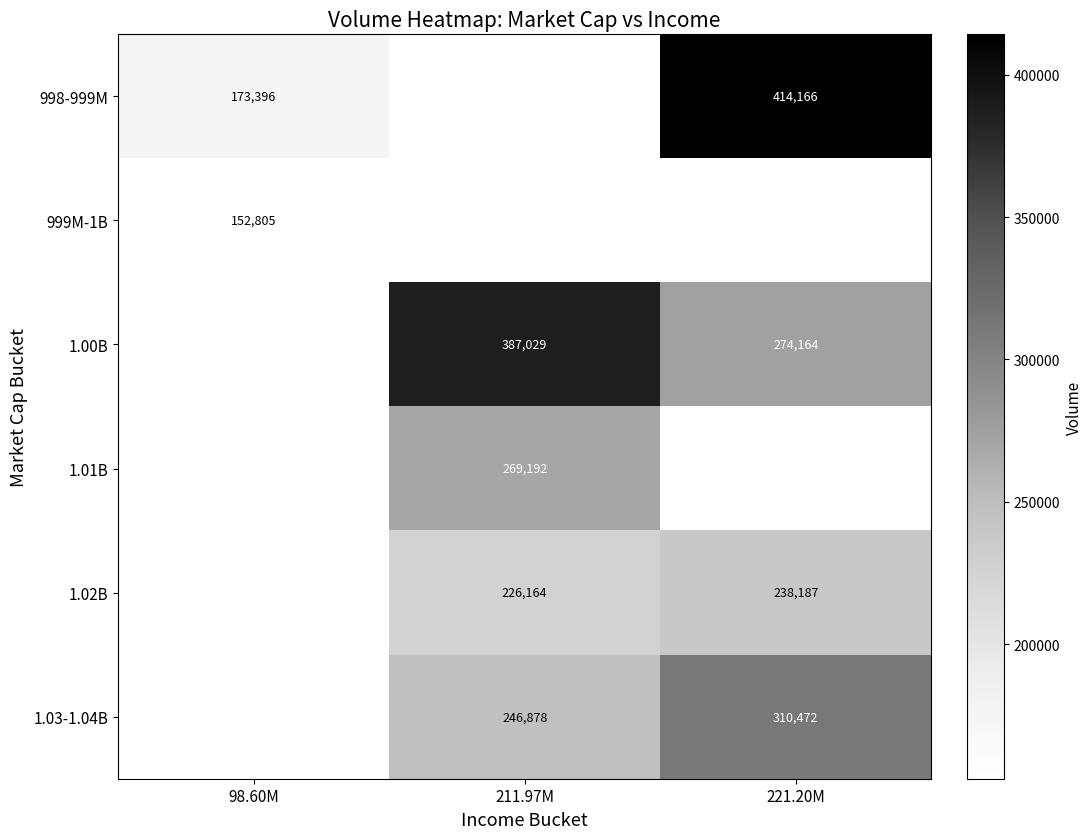

What is the greatest value displayed?

414166.0